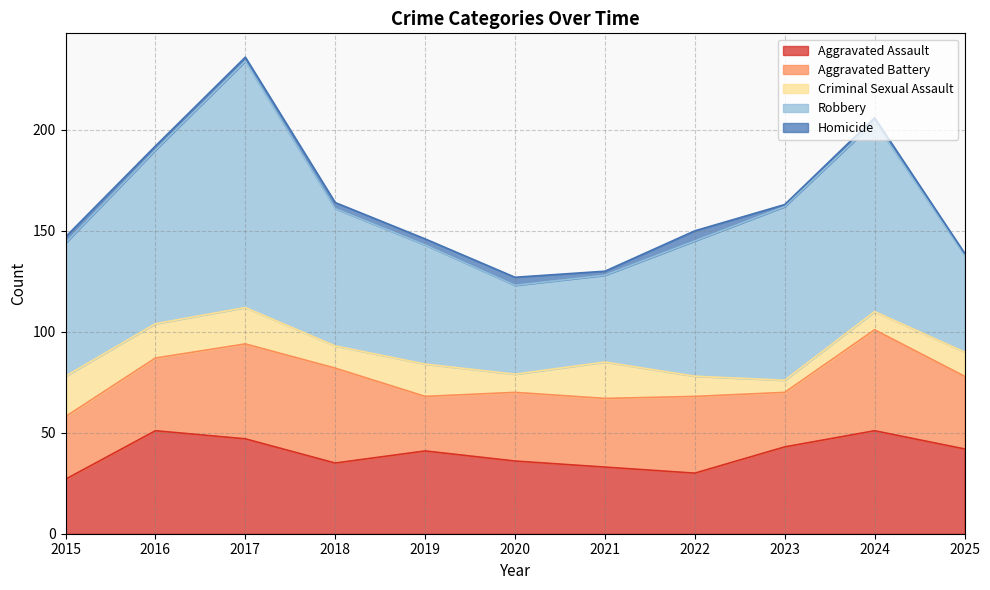

Reading right to left, what are all the values shown in this chart?

Aggravated Assault: 2025=42	2024=51	2023=43	2022=30	2021=33	2020=36	2019=41	2018=35	2017=47	2016=51	2015=27
Aggravated Battery: 2025=36	2024=50	2023=27	2022=38	2021=34	2020=34	2019=27	2018=47	2017=47	2016=36	2015=31
Criminal Sexual Assault: 2025=12	2024=9	2023=6	2022=10	2021=18	2020=9	2019=16	2018=11	2017=18	2016=17	2015=20
Robbery: 2025=48	2024=94	2023=86	2022=67	2021=43	2020=44	2019=59	2018=68	2017=122	2016=86	2015=66
Homicide: 2025=1	2024=2	2023=1	2022=5	2021=2	2020=4	2019=3	2018=3	2017=2	2016=2	2015=3